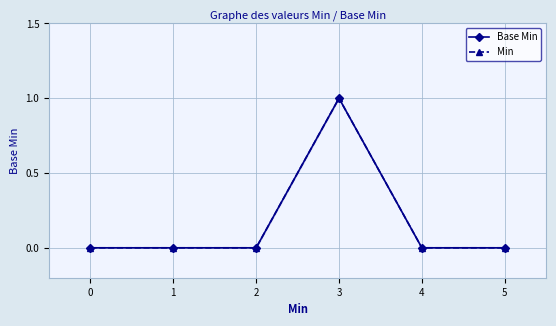

At 5, list the series in order from largest to smallest.

Base Min, Min